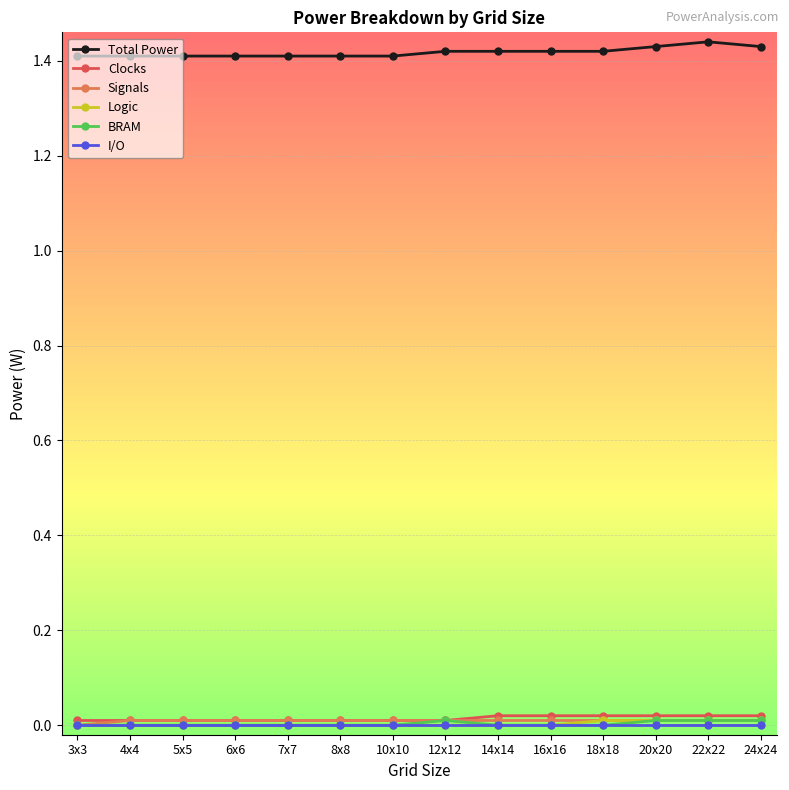

True or false: Total Power and BRAM cross at least once.

False